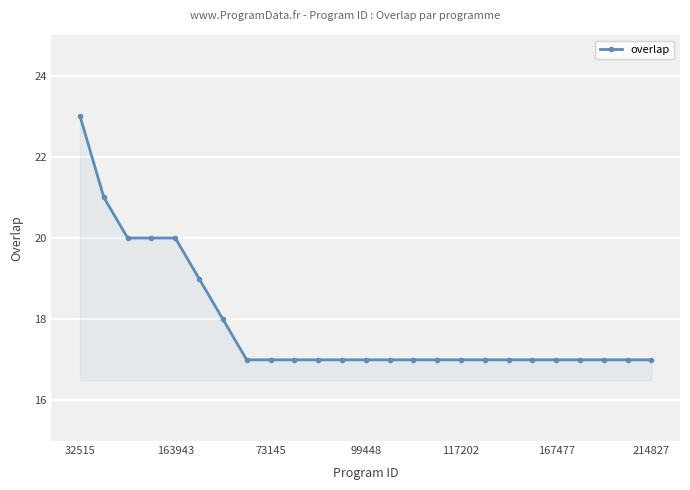

What is the smallest value displayed?

17